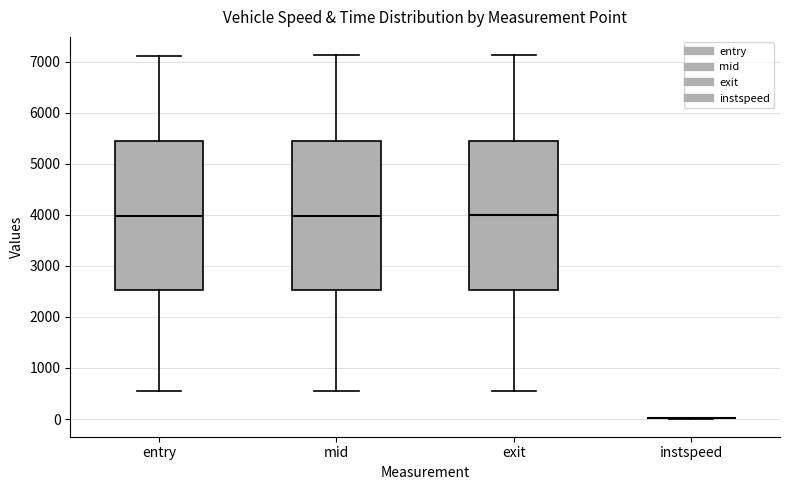

Reading left to right, transcribe this box plot: for each box, give where its median line is, the range the box spans, and where its two whiskers end, as read against the y-axis. The values are not printed on the chart, so give them approximately, as read against the axis.

entry: median 4000, box 2500 to 5400, whiskers 500 to 7100
mid: median 4000, box 2500 to 5400, whiskers 600 to 7100
exit: median 4000, box 2500 to 5500, whiskers 600 to 7100
instspeed: box collapsed to a line at 0, whiskers 0 to 0